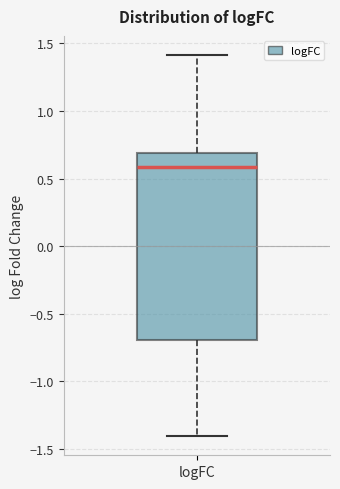

Transcribe this box plot: give where the median line is, the range the box spans, and where the two whiskers end, as read against the y-axis. The values are not printed on the chart, so give them approximately, as read against the axis.

median 0.6, box -0.7 to 0.7, whiskers -1.4 to 1.4